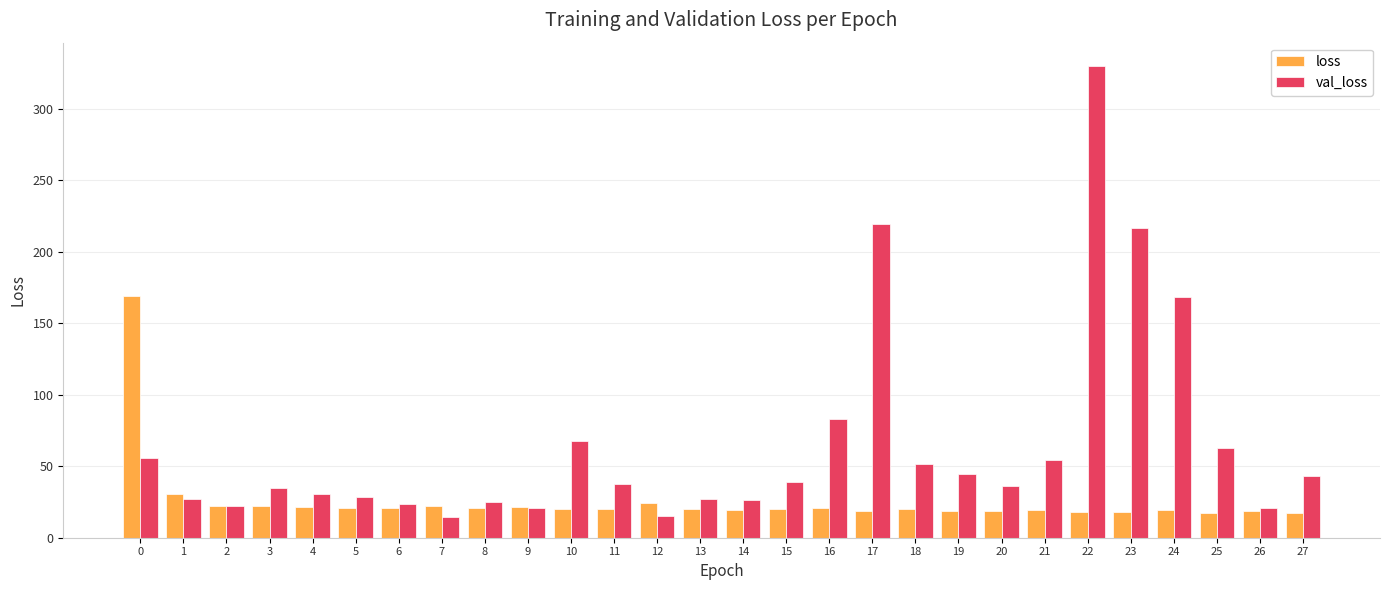

Which series has the widest spread of values?

val_loss